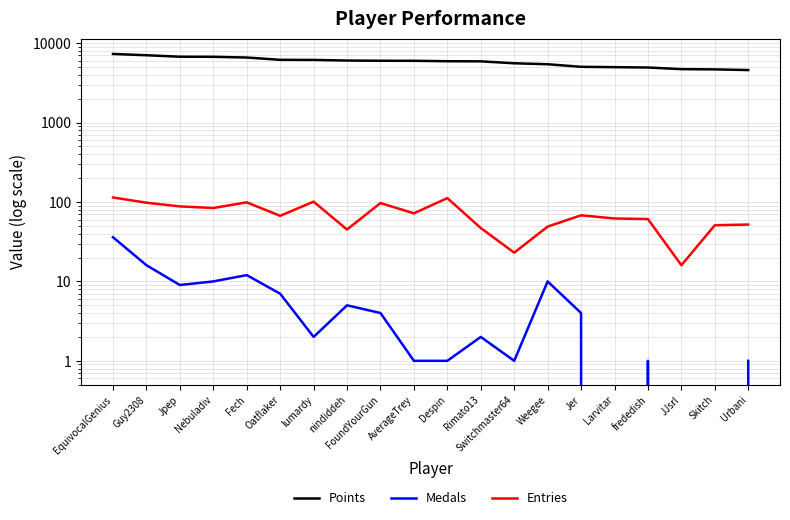

What is the difference between the maximum and minimum values in the Medals series?

36